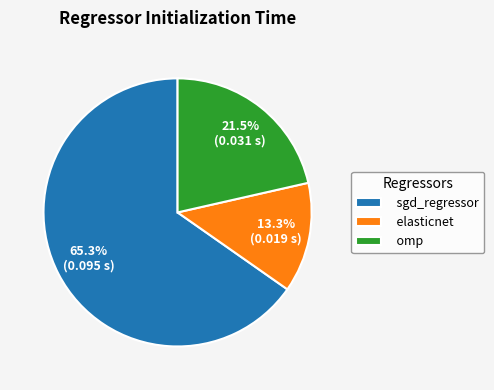

What is the total percentage of omp and sgd_regressor?

86.7%